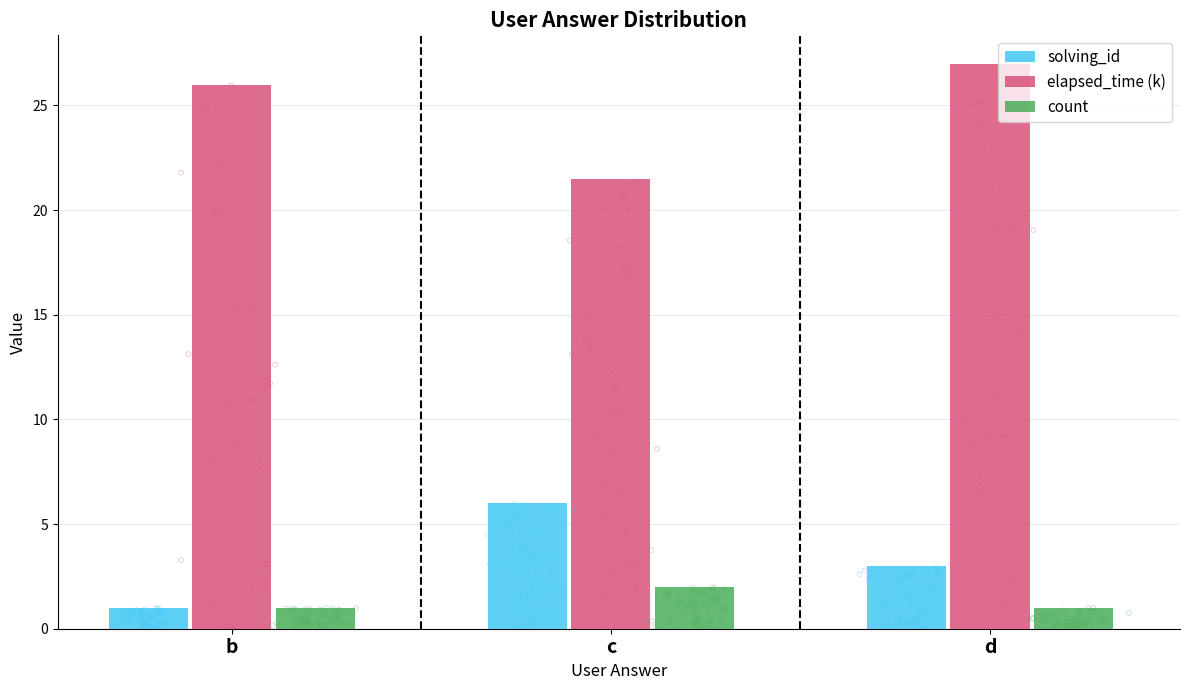

At which category is the sum across all series the highest?

d